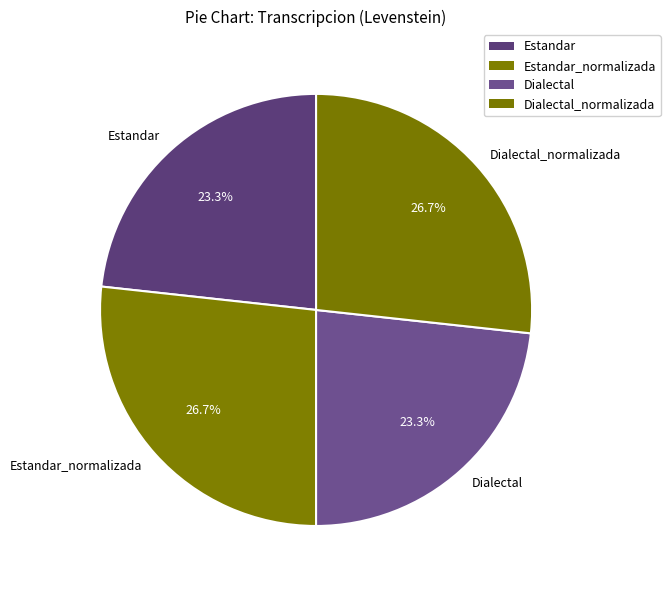

How much of the chart is everything except Estandar_normalizada?

73.3%